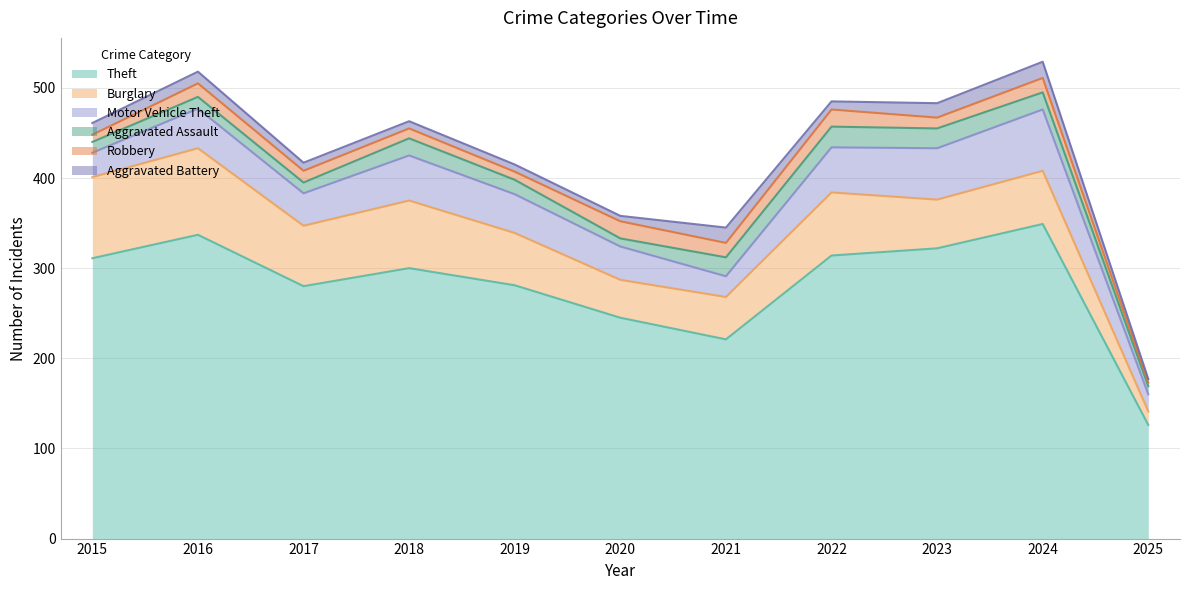

What is the sum of the Theft values at 2023 and 2015?

633